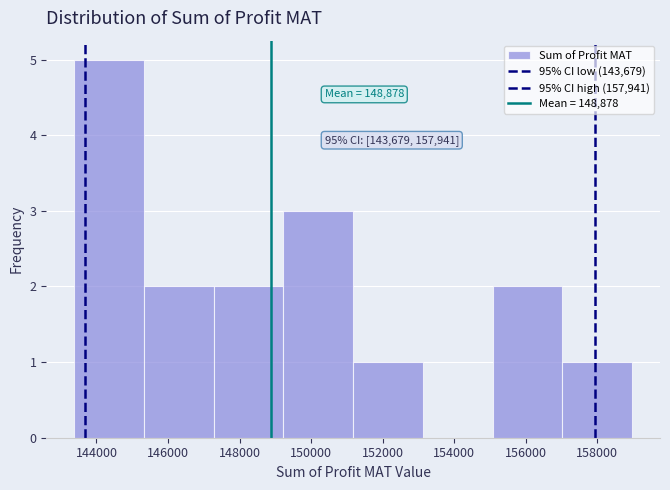

Which range on the x-axis has the tallest bar?

143400 to 145400